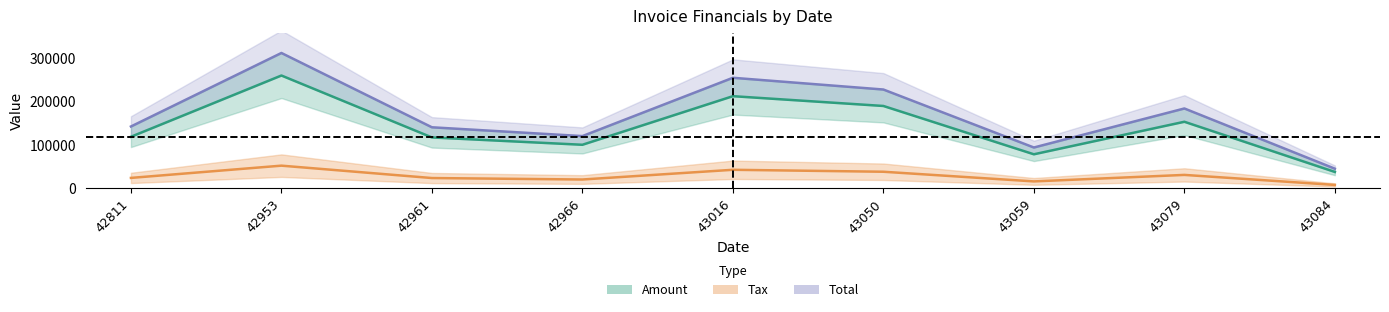

List the labels in order of Tax value, smallest first.

43084, 43059, 42966, 42961, 42811, 43079, 43050, 43016, 42953